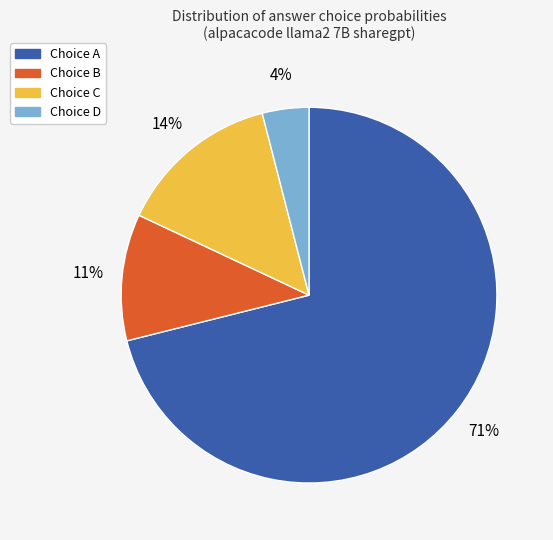

To the nearest percent, what is the average slice percentage?

25%